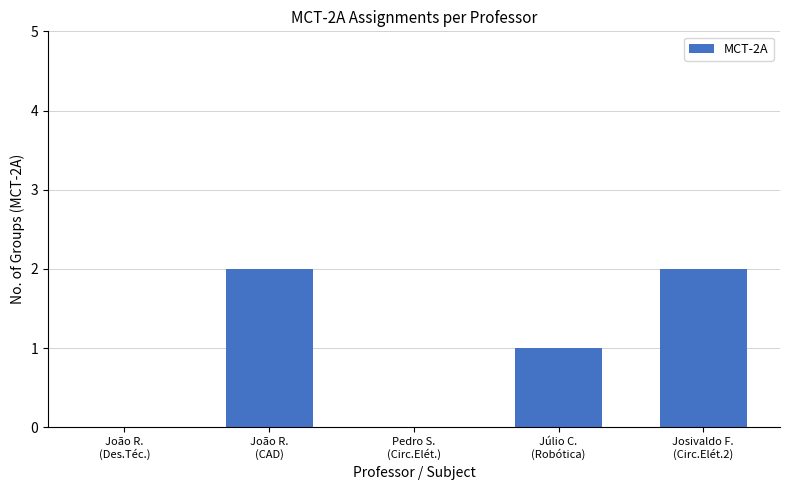

Are the bars horizontal?

No